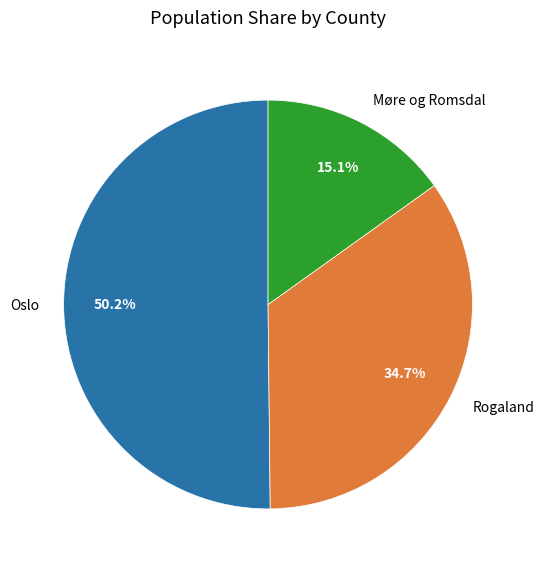

Rank the categories by value from highest to lowest.

Oslo, Rogaland, Møre og Romsdal